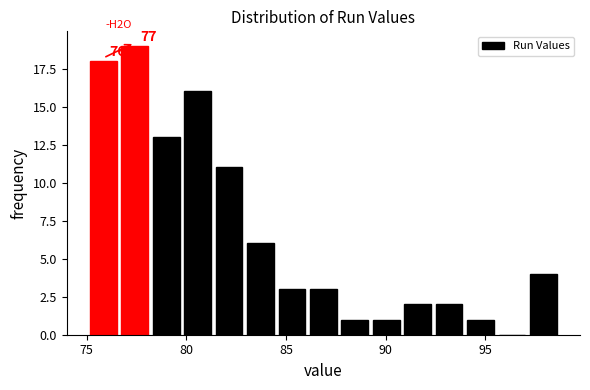

Read against the x-axis, roughly where is the centre of the tallest bar?

77.5